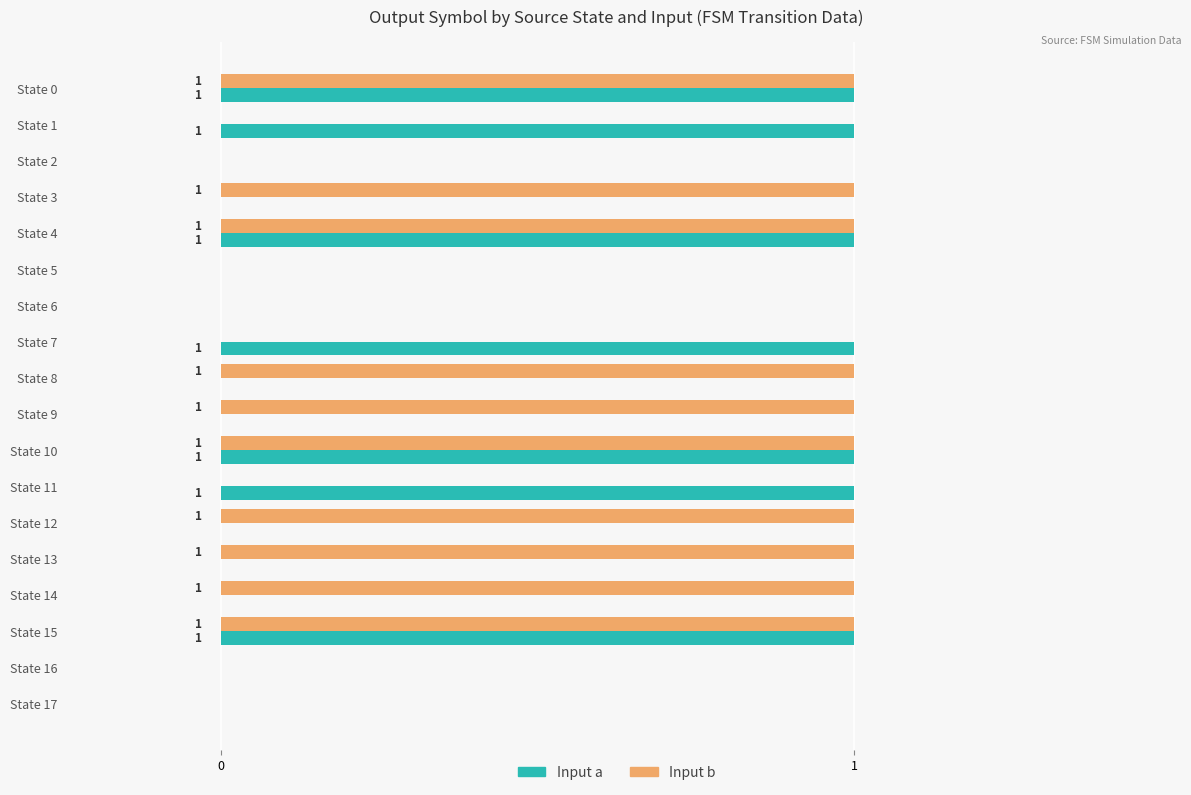

Is the value of Input a at State 11 greater than the value of Input b at State 5?

Yes